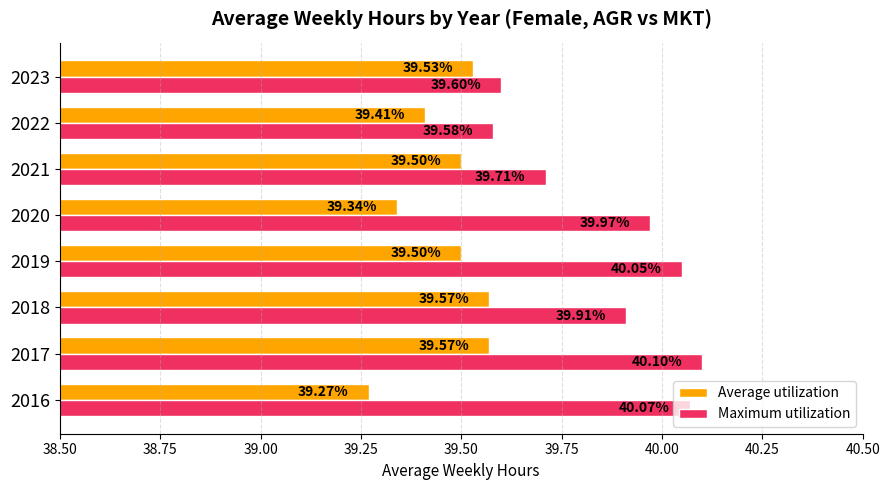

What is the spread (max minus min) of values at 2016?

0.8